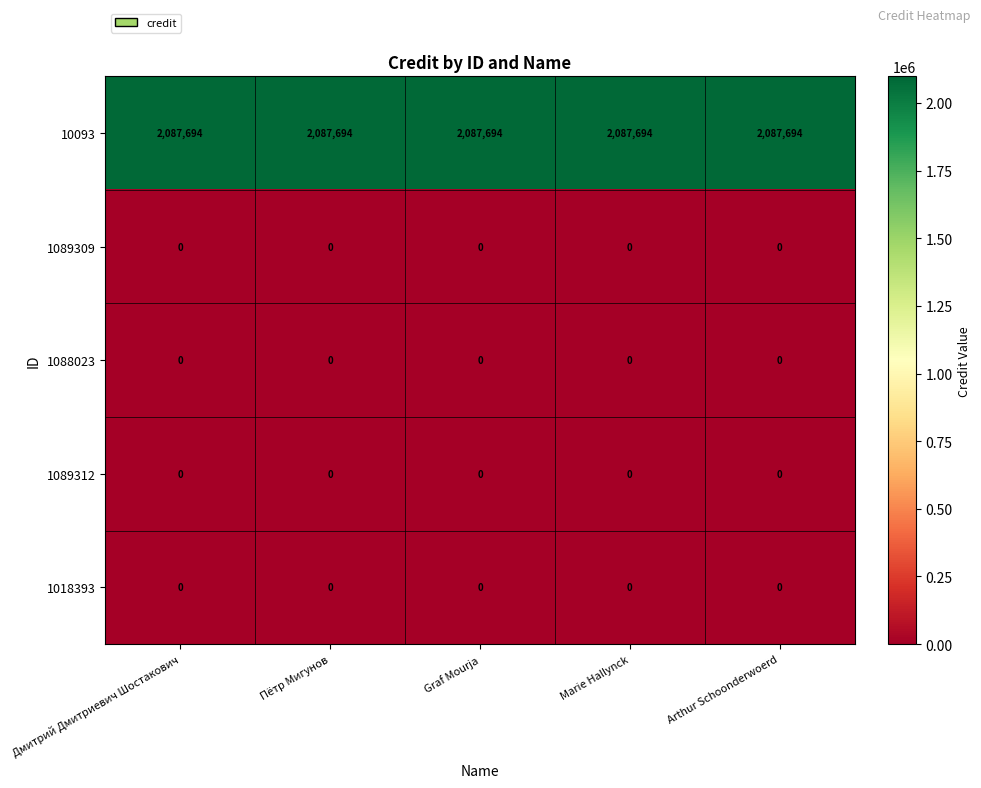

Is the value of 1089309 at Пётр Мигунов greater than the value of 10093 at Marie Hallynck?

No